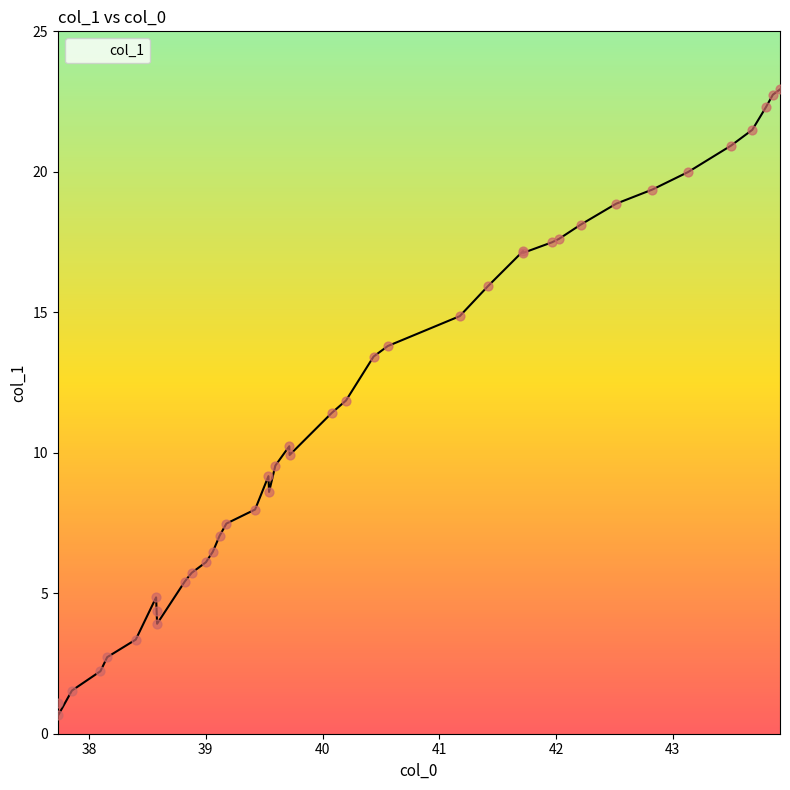

What is the difference between the maximum and minimum values?

22.3